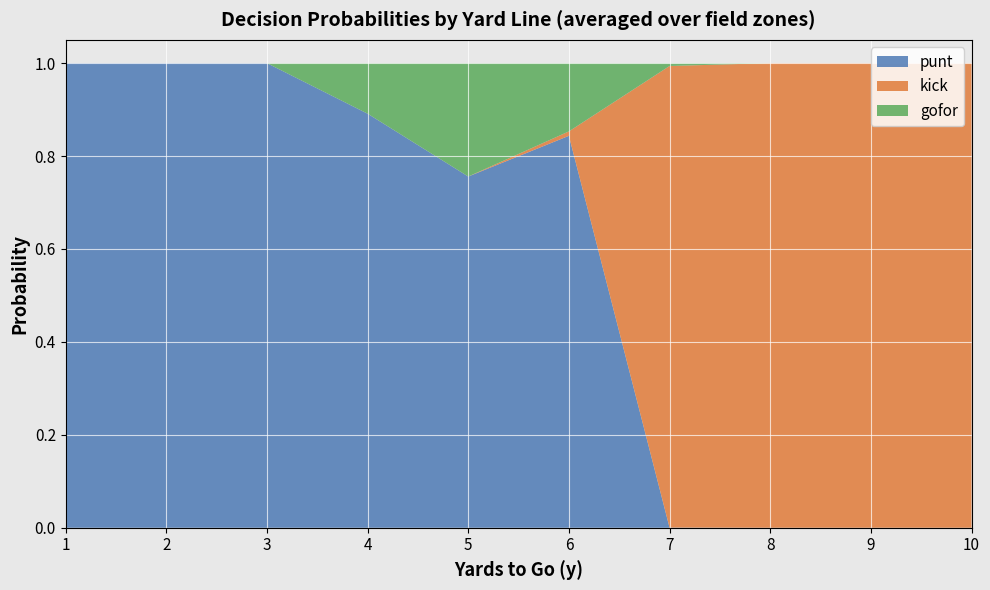

What is the highest value of the punt series?

1.0